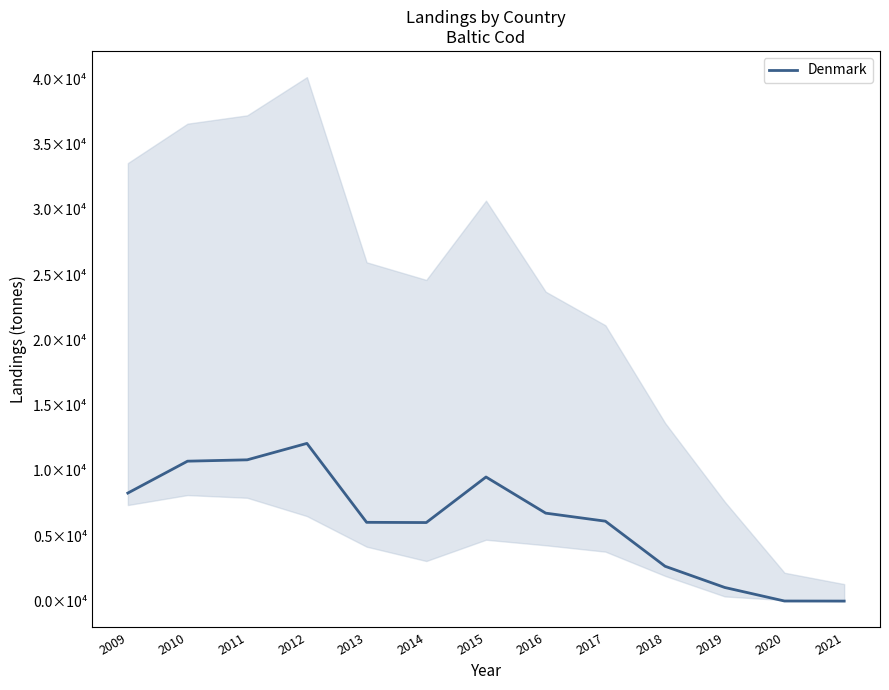

True or false: the data has more than 1 interior local peaks.

True